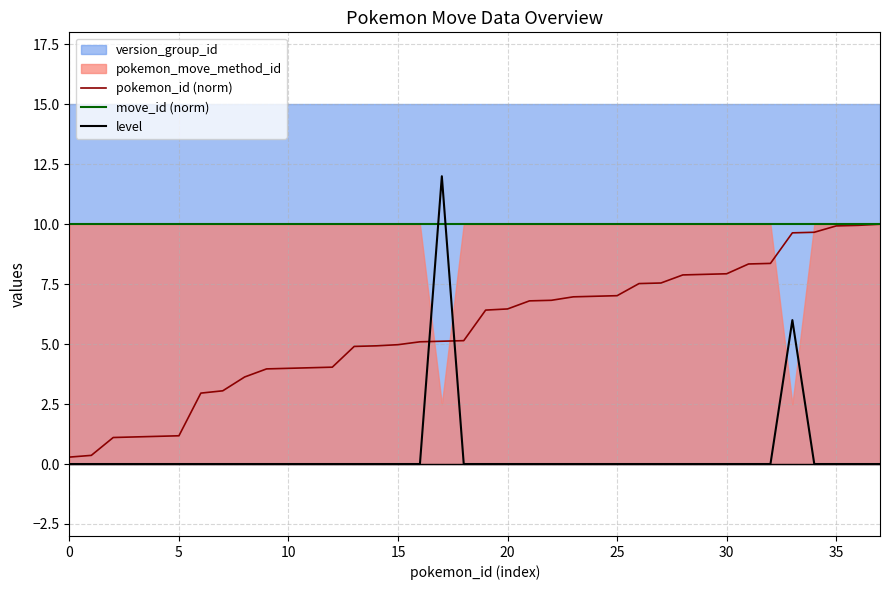

Which series has the widest spread of values?

level